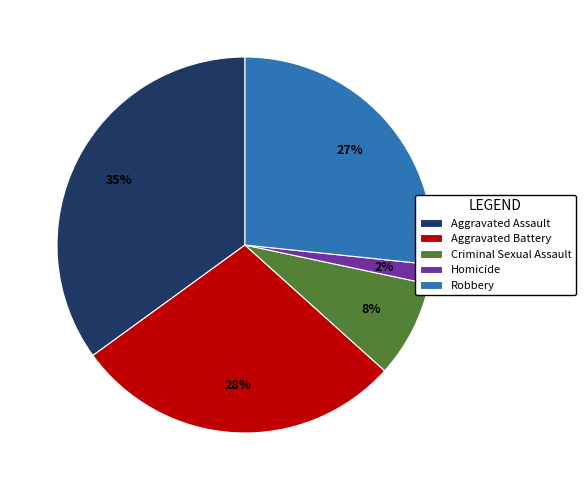

To the nearest percent, what is the average slice percentage?

20%